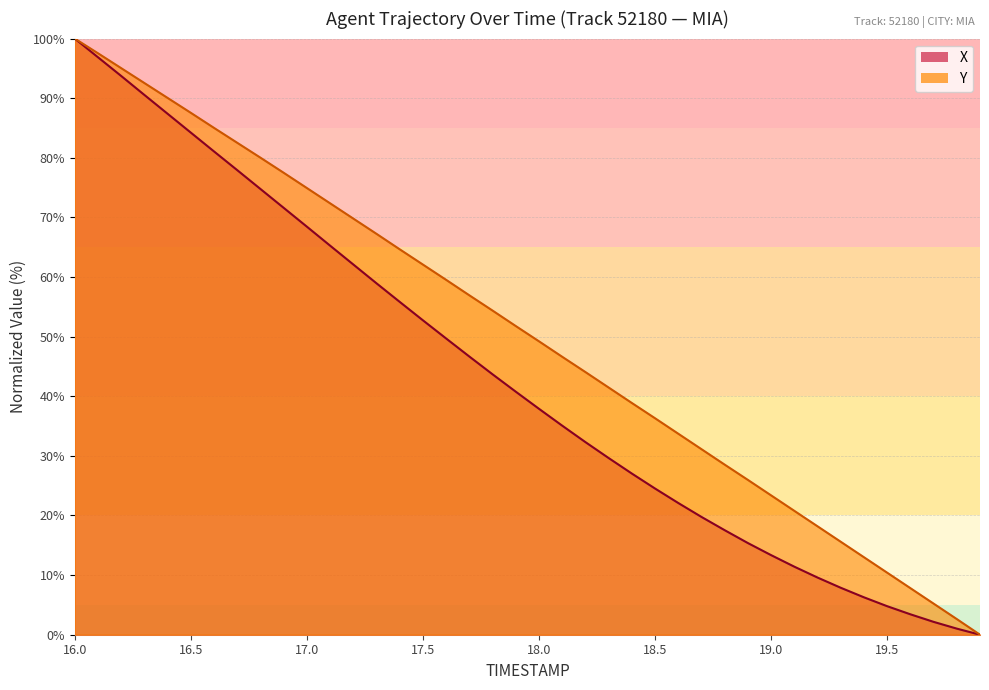

Which series has the widest spread of values?

X